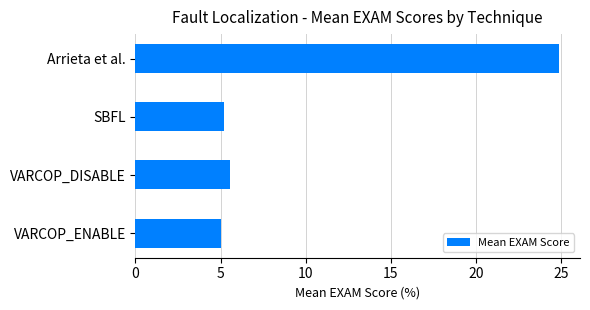

Reading bottom to top, what are all the values shown in this chart?

5.0	5.5	5.2	24.9